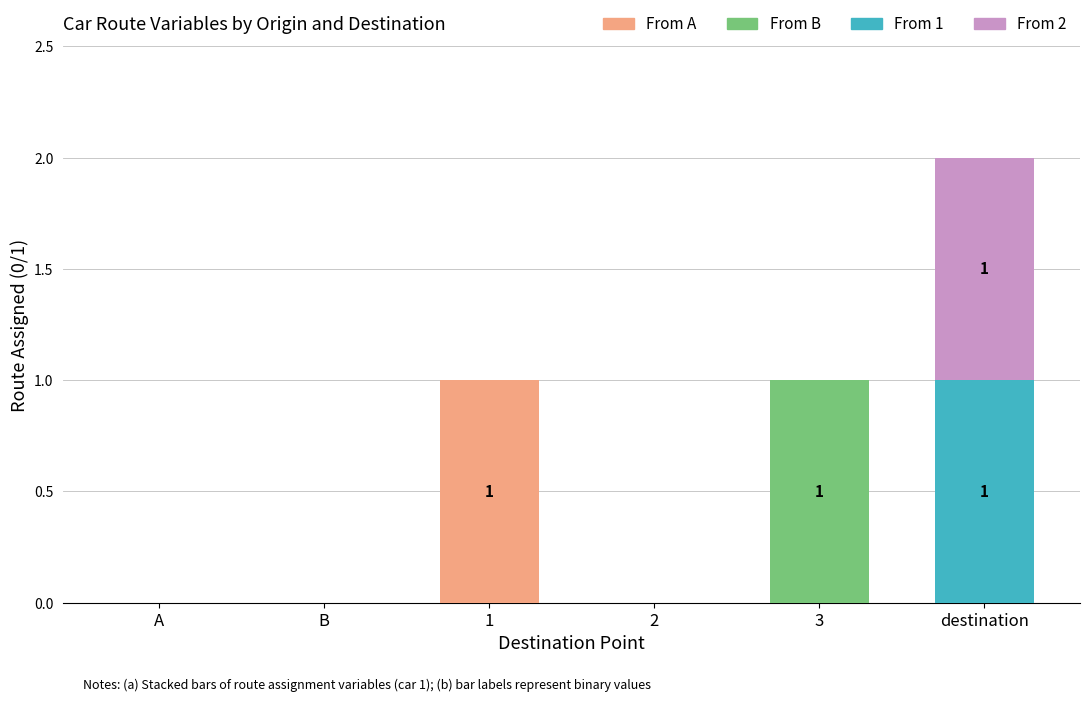

At which category is the sum across all series the highest?

destination